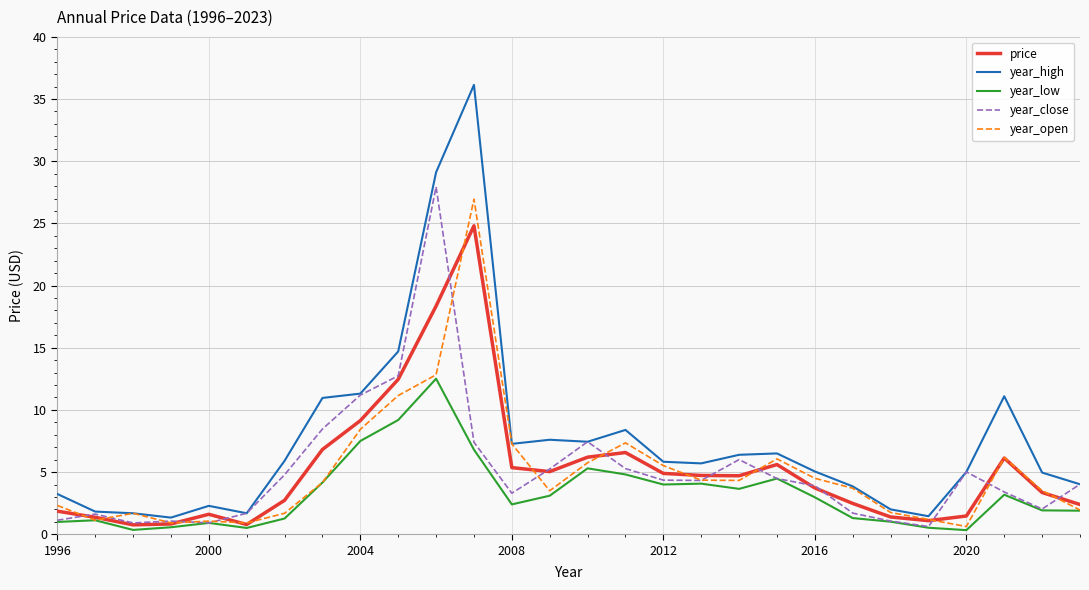

Which series has the largest total across all categories?

year_high